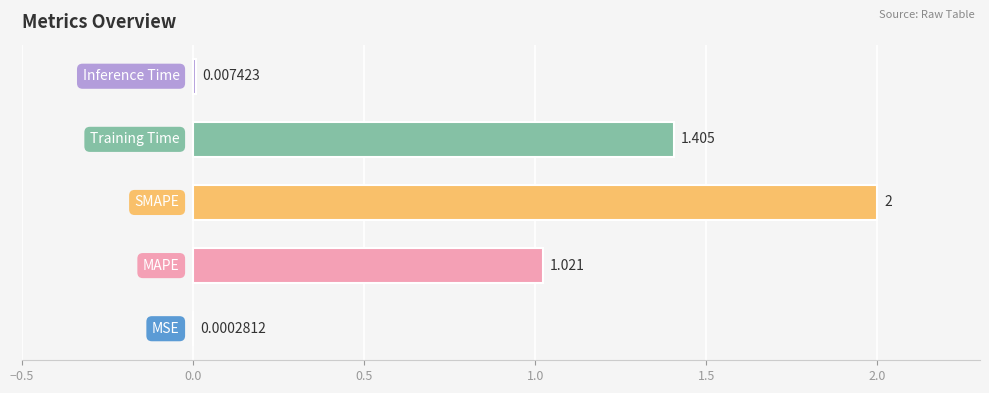

How many data points are above 1?

3